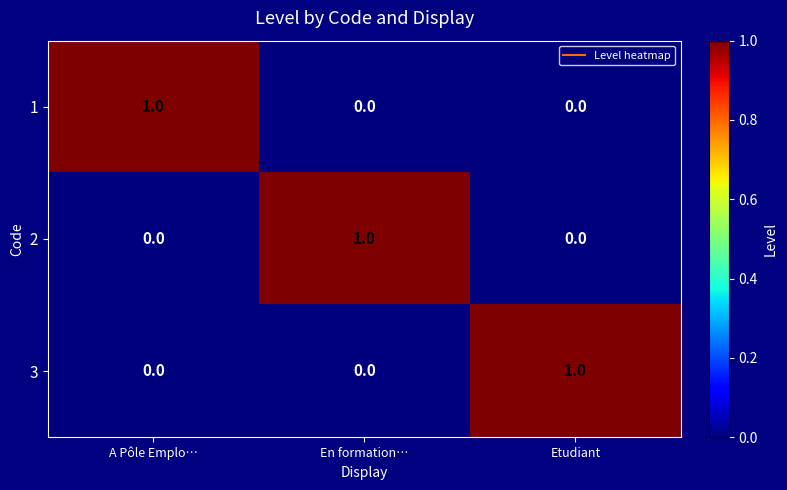

True or false: 1 has a value of 1 at A Pôle Emplo….

True